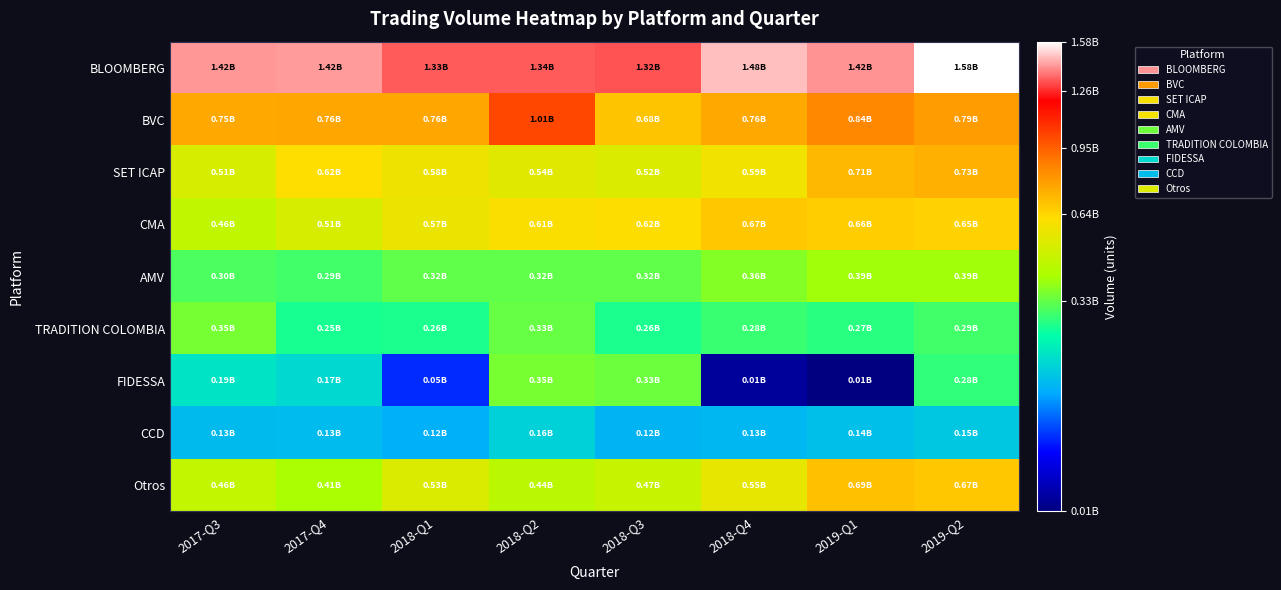

Reading left to right, list all the values displayed in this chart.

BLOOMBERG: 2017-Q3=1419639304.6	2017-Q4=1423492511.6	2018-Q1=1334662147.7	2018-Q2=1335521246.8	2018-Q3=1319113494.3	2018-Q4=1478616819.1	2019-Q1=1415109426.6	2019-Q2=1576142612.3
BVC: 2017-Q3=753496384.0	2017-Q4=759864434.0	2018-Q1=756908636.0	2018-Q2=1013041736.0	2018-Q3=684654902.0	2018-Q4=755521632.0	2019-Q1=840266585.0	2019-Q2=786576325.0
SET ICAP: 2017-Q3=511730201.0	2017-Q4=622076826.0	2018-Q1=575711113.0	2018-Q2=540769146.0	2018-Q3=521561969.0	2018-Q4=585408109.0	2019-Q1=710817568.0	2019-Q2=732501698.0
CMA: 2017-Q3=456330357.2	2017-Q4=511183596.2	2018-Q1=570240169.4	2018-Q2=608088802.5	2018-Q3=616674415.5	2018-Q4=674288125.2	2019-Q1=660322127.5	2019-Q2=648144030.9
AMV: 2017-Q3=301356600.0	2017-Q4=292018300.0	2018-Q1=324427500.0	2018-Q2=324427700.0	2018-Q3=324427500.0	2018-Q4=360471500.0	2019-Q1=391818300.0	2019-Q2=391818300.0
TRADITION COLOMBIA: 2017-Q3=345482409.7	2017-Q4=254639008.0	2018-Q1=257572385.1	2018-Q2=328078279.6	2018-Q3=257491644.1	2018-Q4=283177141.0	2019-Q1=268514189.4	2019-Q2=290645517.6
FIDESSA: 2017-Q3=186933405.9	2017-Q4=171051529.6	2018-Q1=50634231.6	2018-Q2=350019909.3	2018-Q3=334475738.0	2018-Q4=13628584.8	2019-Q1=12304724.0	2019-Q2=276607799.4
CCD: 2017-Q3=129248748.0	2017-Q4=132517600.0	2018-Q1=118872643.0	2018-Q2=159650260.0	2018-Q3=124095663.0	2018-Q4=126422823.0	2019-Q1=137567420.0	2019-Q2=147047237.0
Otros: 2017-Q3=459268678.9	2017-Q4=408087185.8	2018-Q1=527859961.2	2018-Q2=439460097.4	2018-Q3=472237585.1	2018-Q4=554327934.6	2019-Q1=691883402.3	2019-Q2=674424170.1